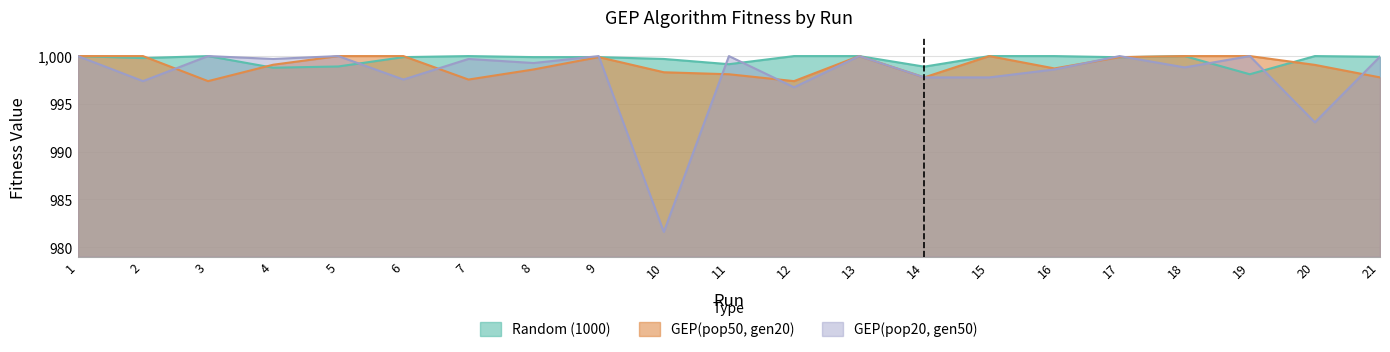

What is the sum of the Random (1000) values at 7 and 20?

2000.0